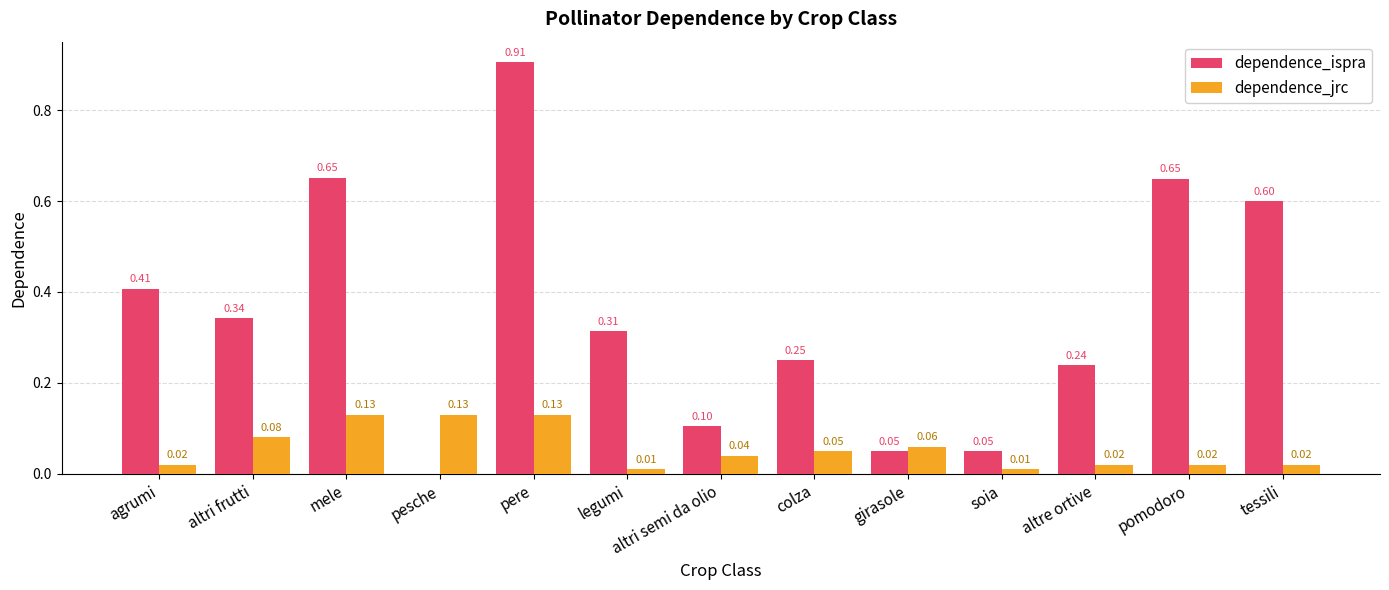

What are all the series names shown in the legend?

dependence_ispra, dependence_jrc